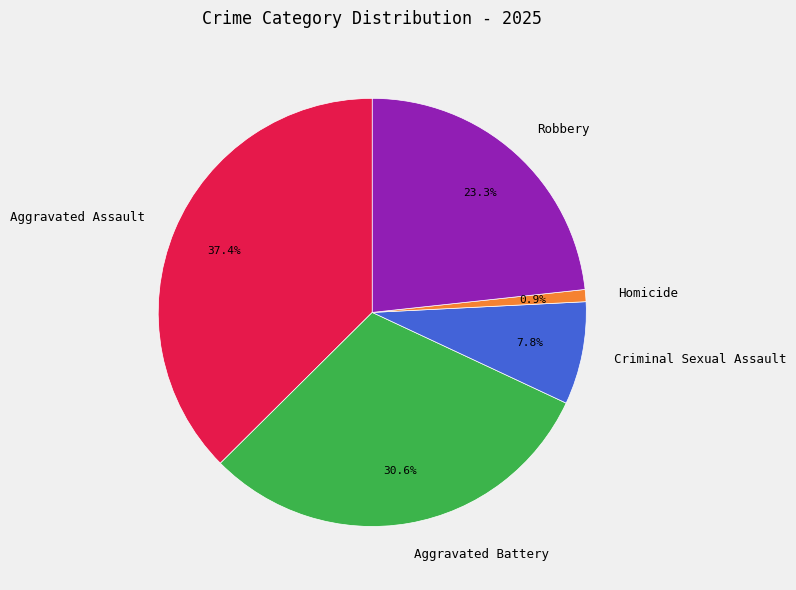

The Criminal Sexual Assault slice represents 8% of the pie. True or false?

True